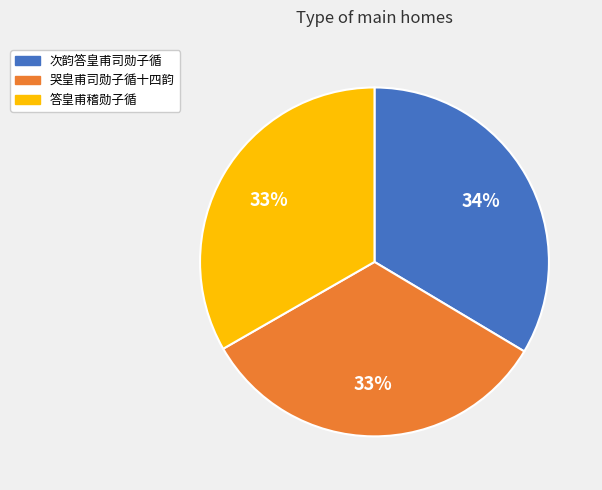

Approximately how many times larger is the value at 哭皇甫司勋子循十四韵 compared to 答皇甫稽勋子循?

1.0